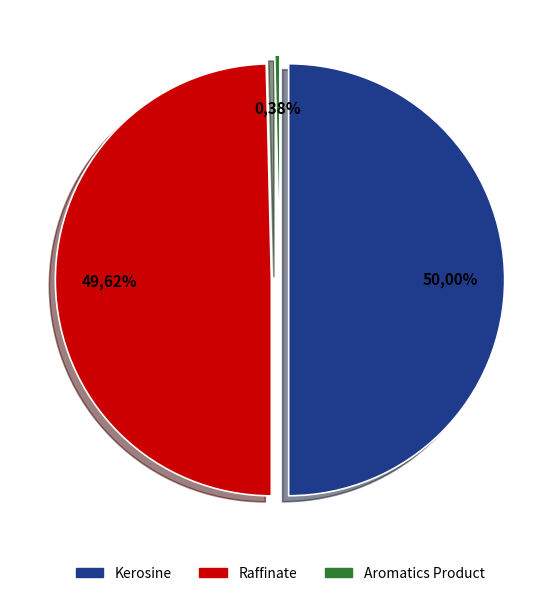

To the nearest percent, what is the difference between the largest and smallest slice percentages?

50%